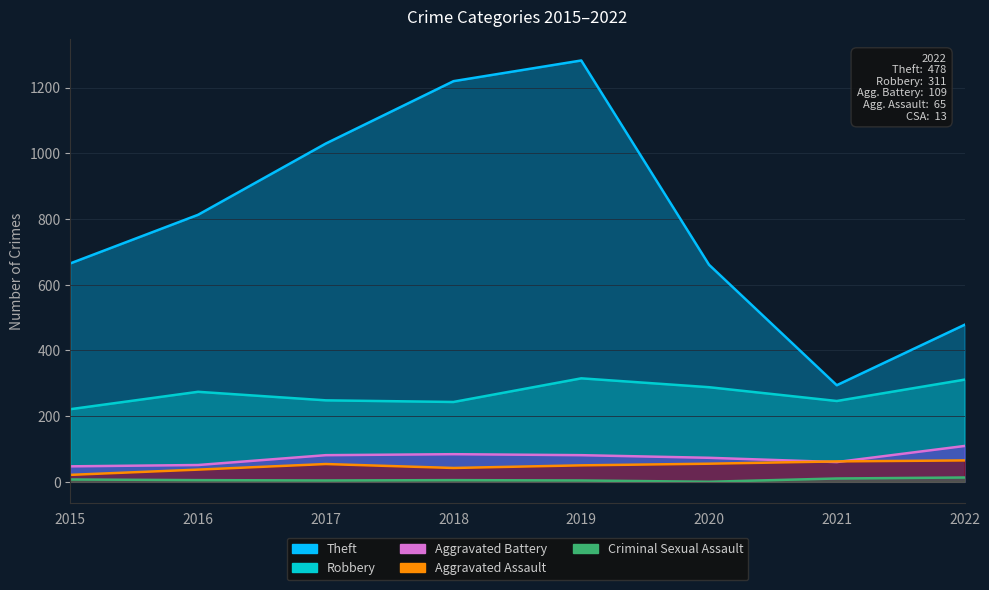

What is the difference between the maximum and second lowest values in the Theft series?

805